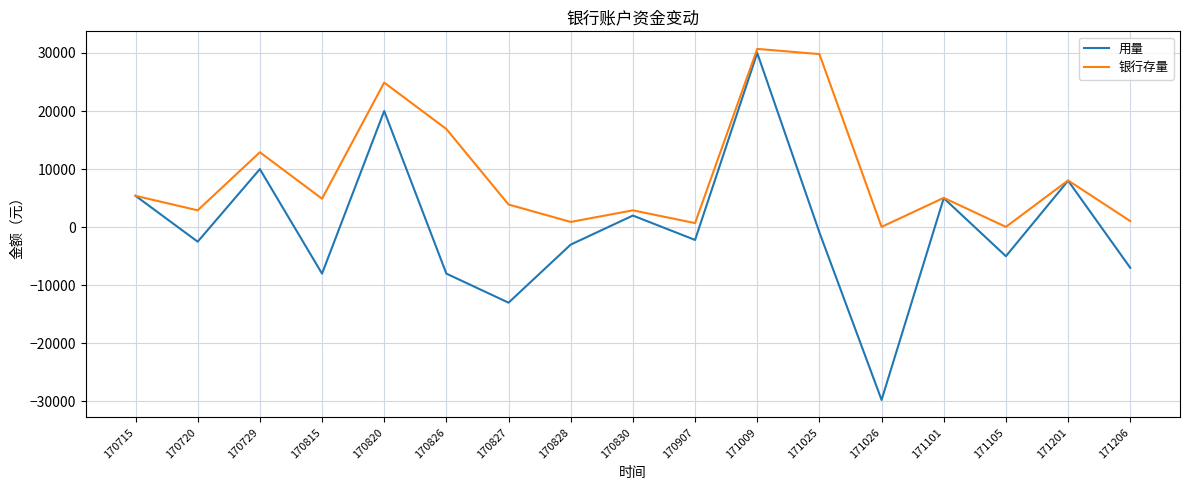

Where does the 用量 series first go above -2200?

170715